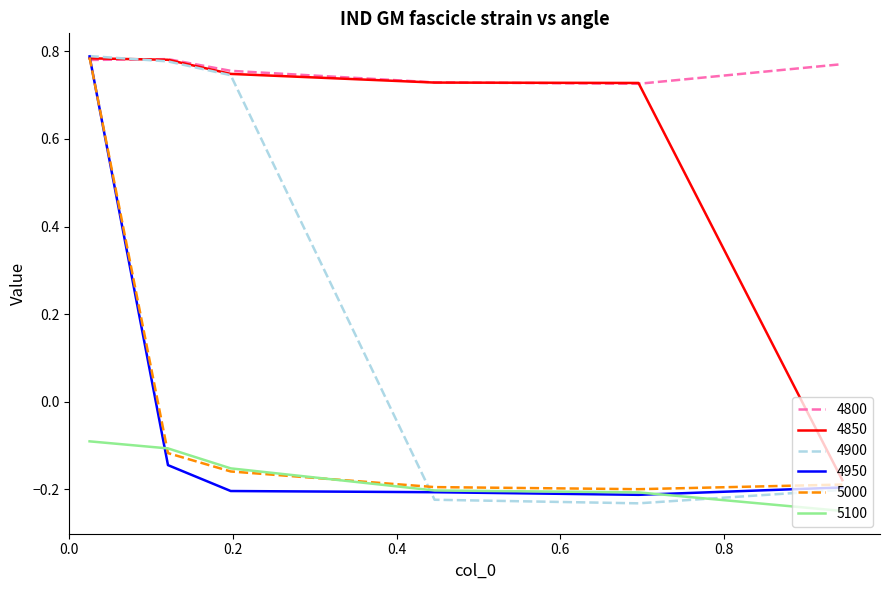

Which series has the largest total across all categories?

4800